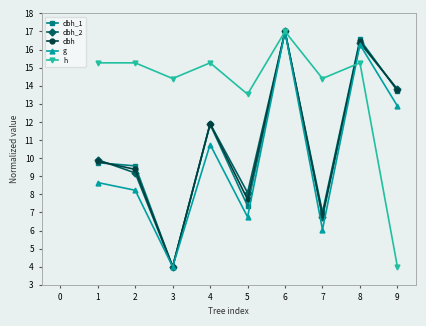

What is the sum of all dbh values?

96.9